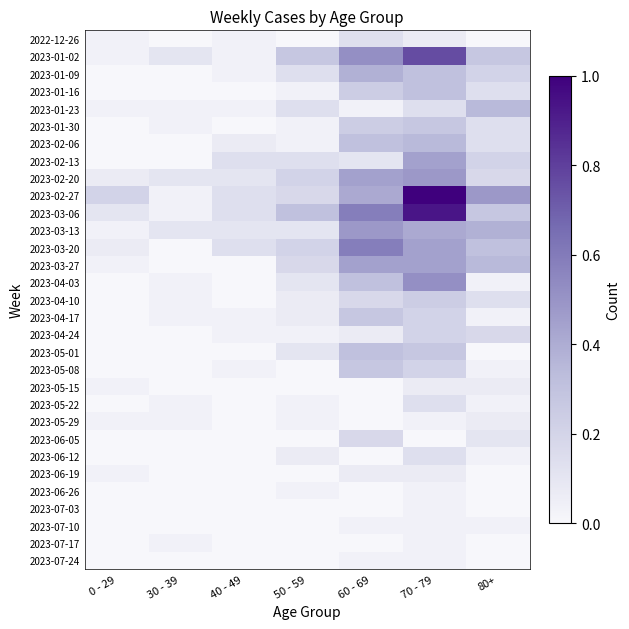

Which series has the widest spread of values?

2023-02-27